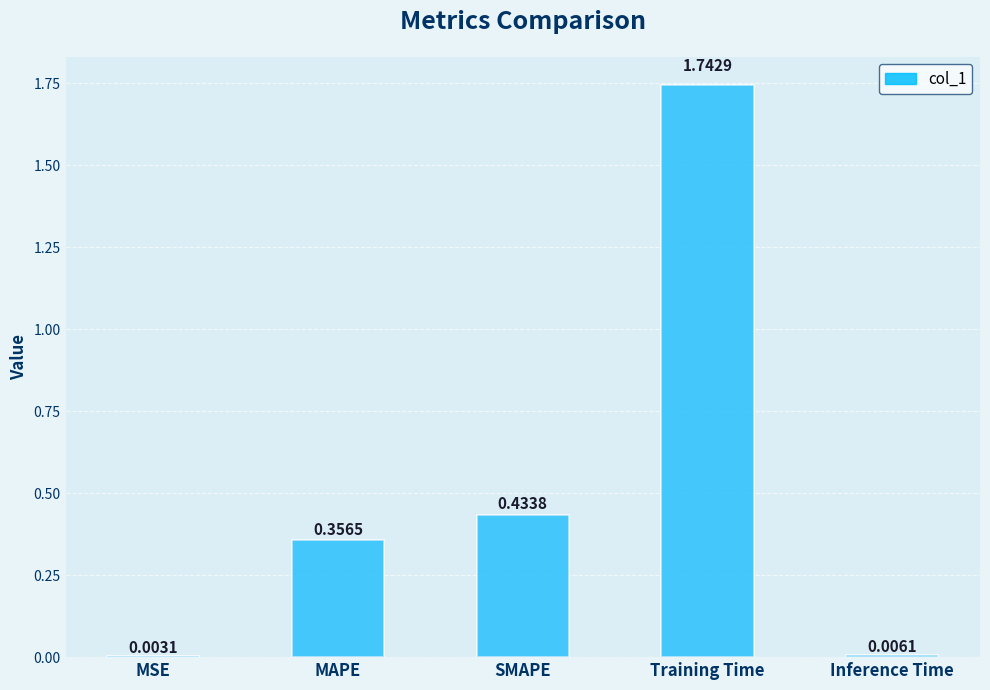

What is the difference between the maximum and minimum values?

1.7